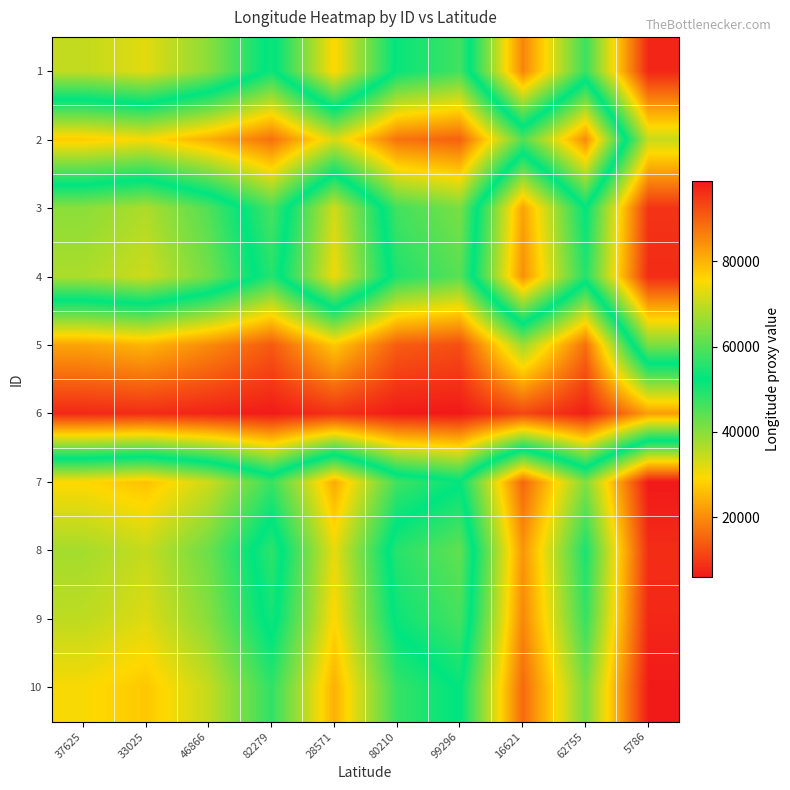

What is the total value across all series at 80210?

647276.0